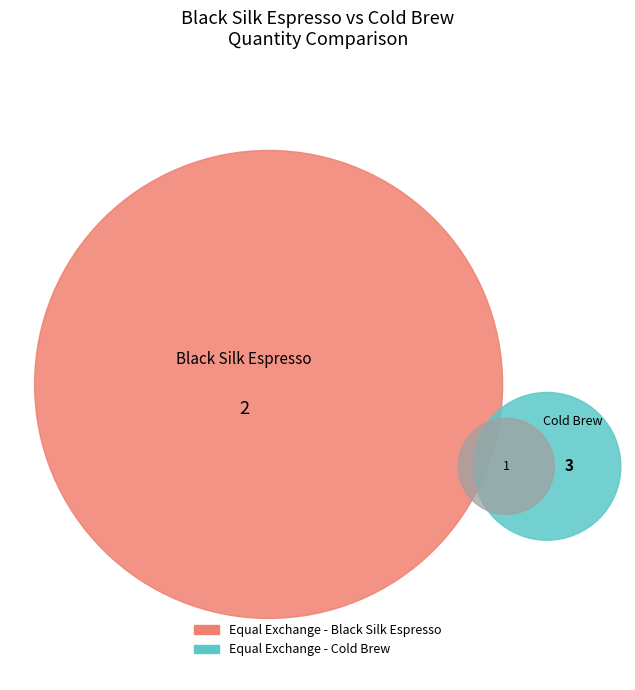

Which category has the smallest portion of the pie?

Equal Exchange - Black Silk Espresso